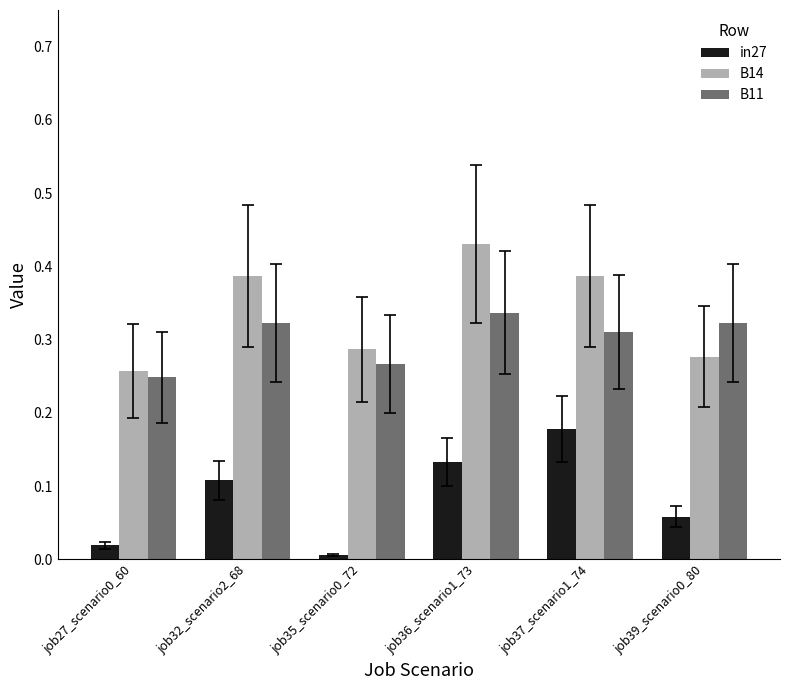

The value of B11 at job36_scenario1_73 is 0.6. True or false?

False